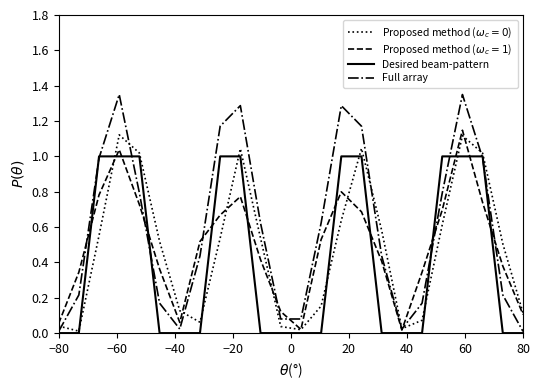

Which series has the largest total across all categories?

Full array